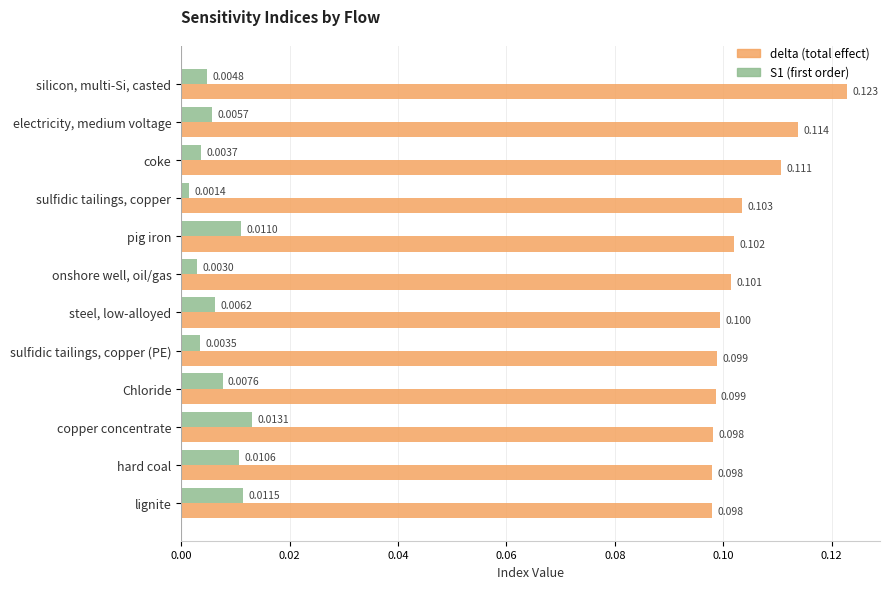

At which category is the sum across all series the highest?

silicon, multi-Si, casted